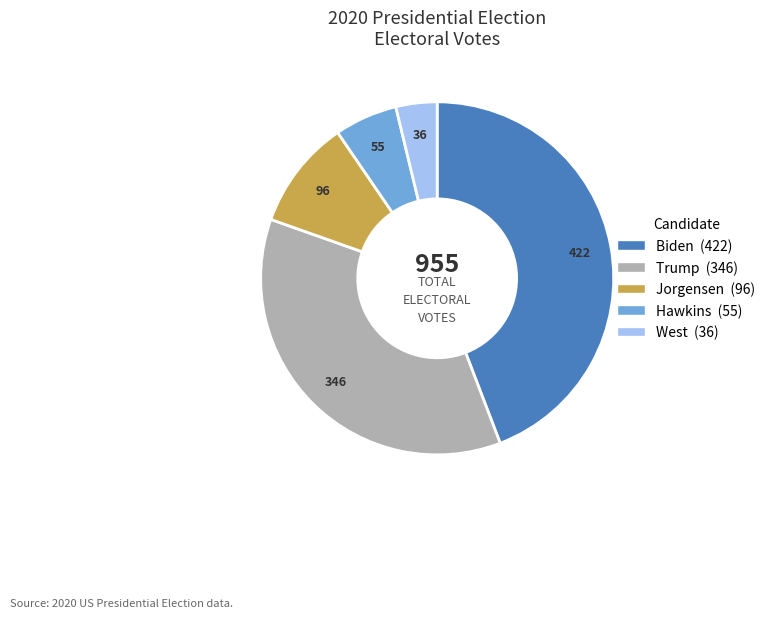

Do Trump and Hawkins together represent more than half of the pie?

No